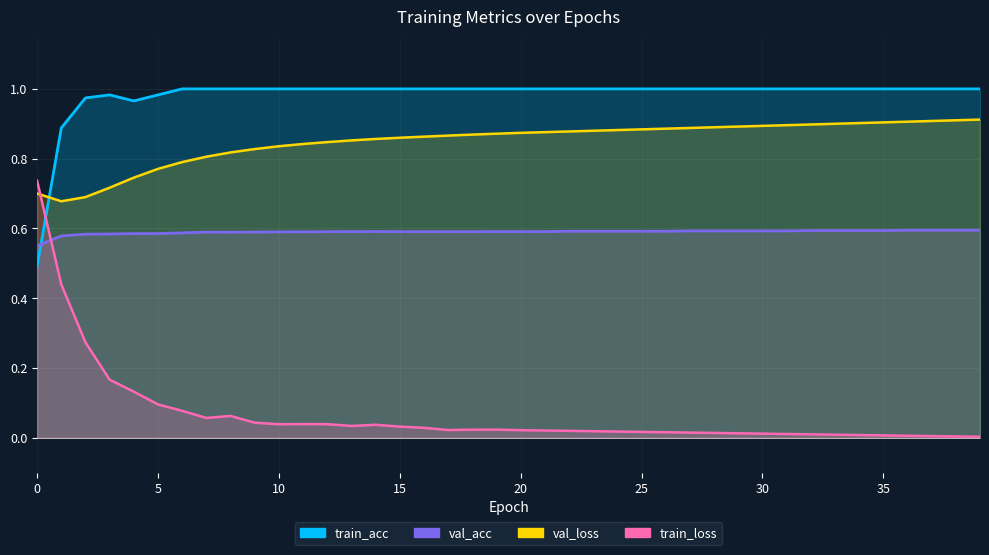

Which series changed the most between 0 and 29?

train_loss